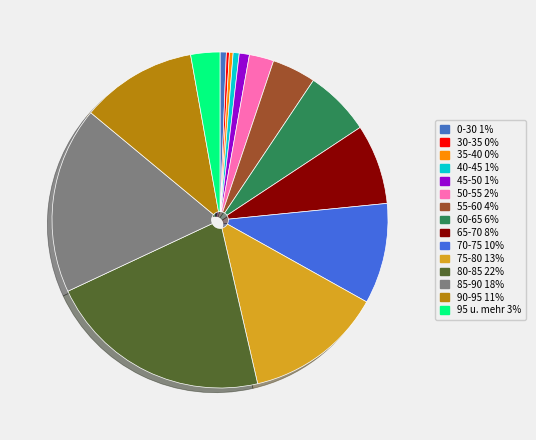

Count the number of slices in the pie.

15